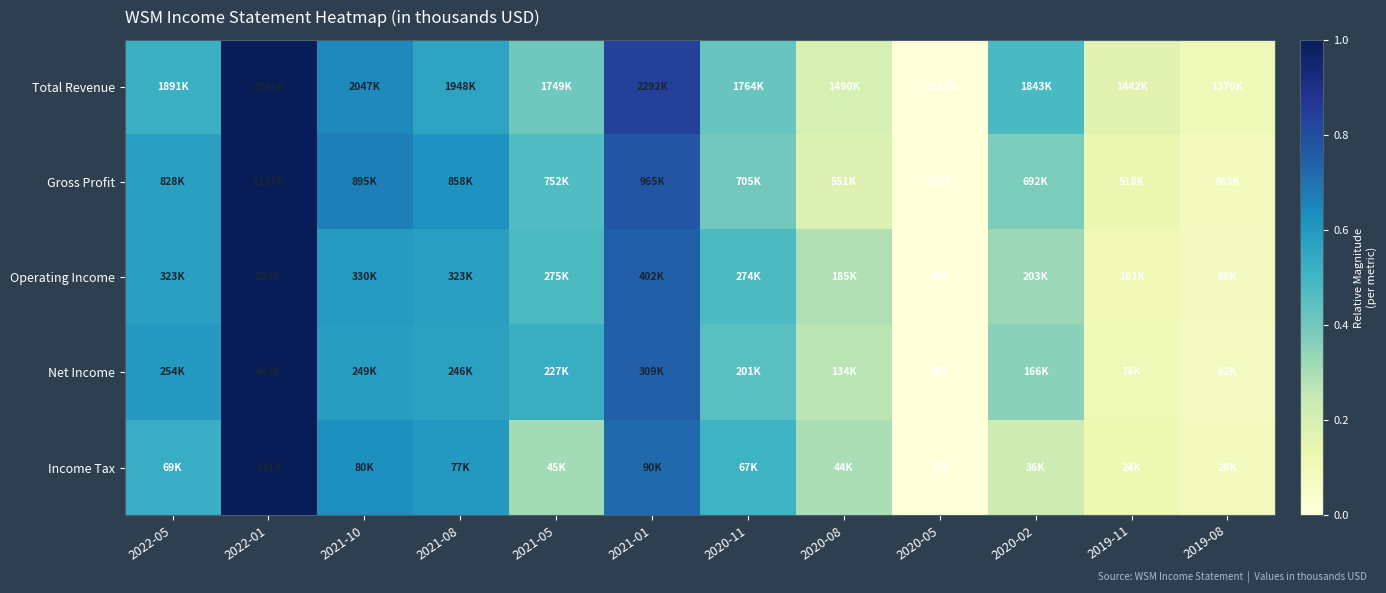

Reading left to right, transcribe all the data shown in this chart.

Total Revenue: 2022-05=0.5	2022-01=1.0	2021-10=0.6	2021-08=0.6	2021-05=0.4	2021-01=0.8	2020-11=0.4	2020-08=0.2	2020-05=0.0	2020-02=0.5	2019-11=0.2	2019-08=0.1
Gross Profit: 2022-05=0.6	2022-01=1.0	2021-10=0.7	2021-08=0.6	2021-05=0.5	2021-01=0.8	2020-11=0.4	2020-08=0.2	2020-05=0.0	2020-02=0.4	2019-11=0.1	2019-08=0.1
Operating Income: 2022-05=0.6	2022-01=1.0	2021-10=0.6	2021-08=0.6	2021-05=0.5	2021-01=0.7	2020-11=0.5	2020-08=0.3	2020-05=0.0	2020-02=0.3	2019-11=0.1	2019-08=0.1
Net Income: 2022-05=0.6	2022-01=1.0	2021-10=0.6	2021-08=0.6	2021-05=0.5	2021-01=0.7	2020-11=0.5	2020-08=0.3	2020-05=0.0	2020-02=0.4	2019-11=0.1	2019-08=0.1
Income Tax: 2022-05=0.5	2022-01=1.0	2021-10=0.6	2021-08=0.6	2021-05=0.3	2021-01=0.7	2020-11=0.5	2020-08=0.3	2020-05=0.0	2020-02=0.2	2019-11=0.1	2019-08=0.1